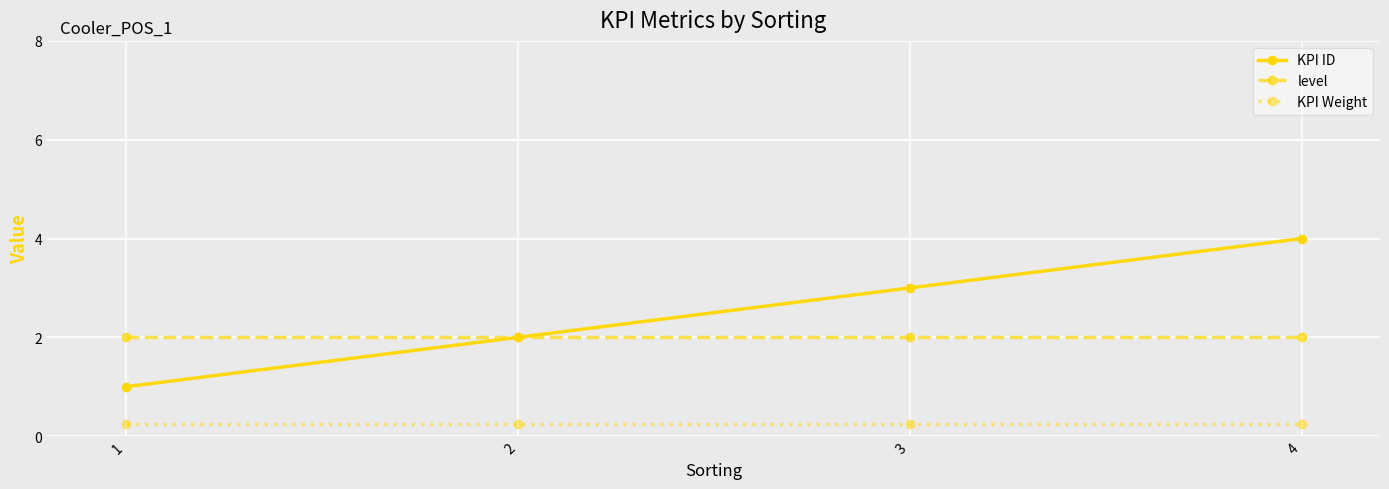

The value of KPI Weight at 2 is 0.2. True or false?

True